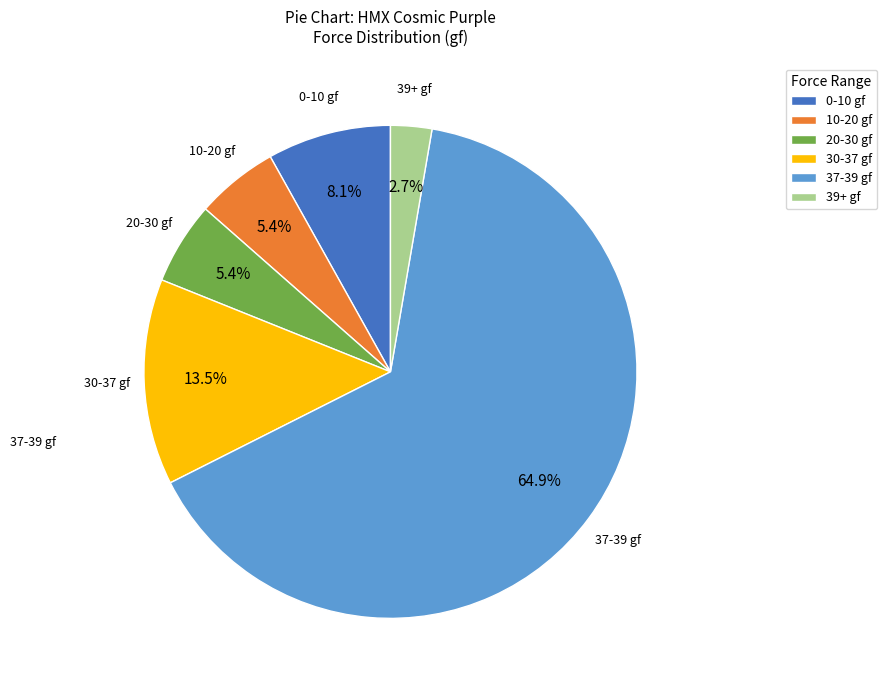

Which category has the biggest portion of the pie?

37-39 gf